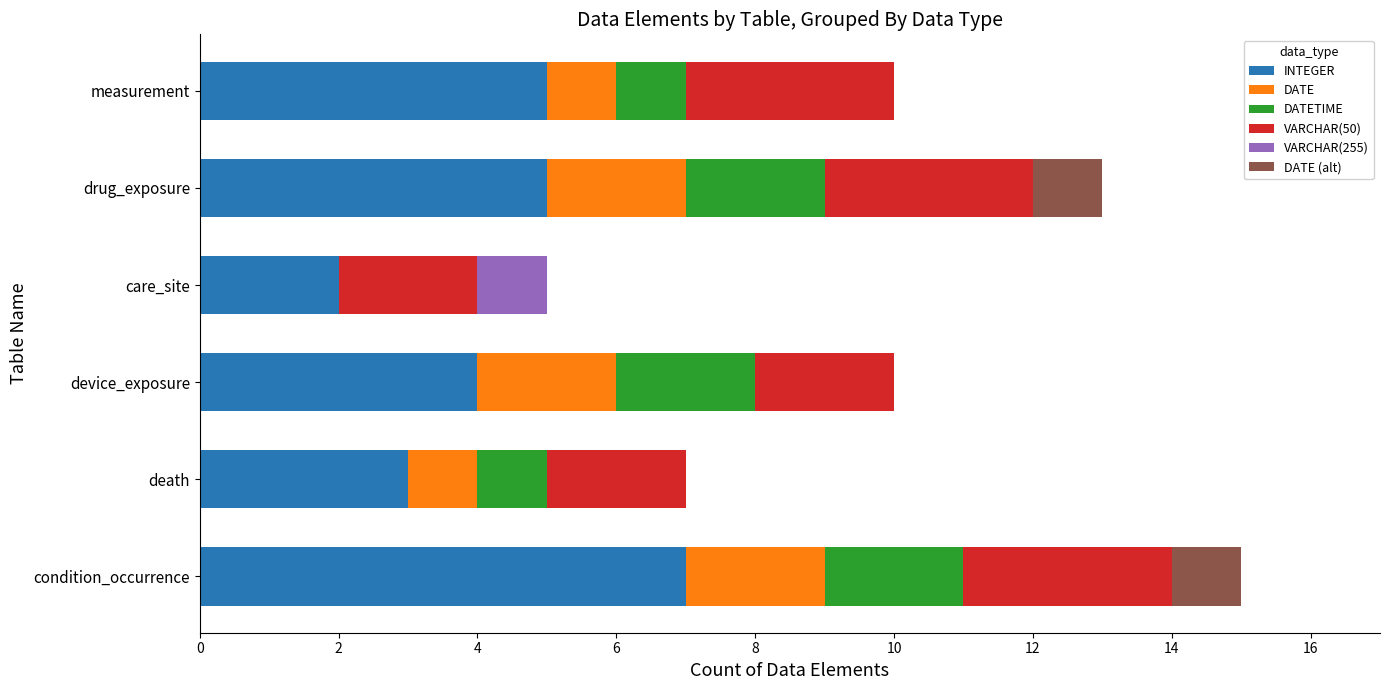

True or false: INTEGER has a value of 2 at condition_occurrence.

False